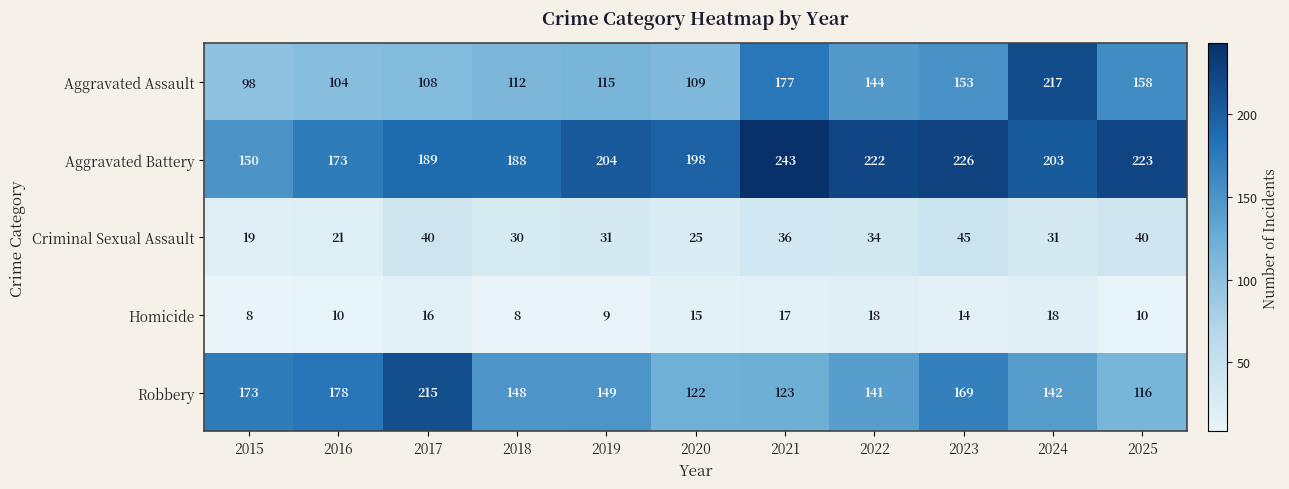

Which series has the widest spread of values?

Aggravated Assault